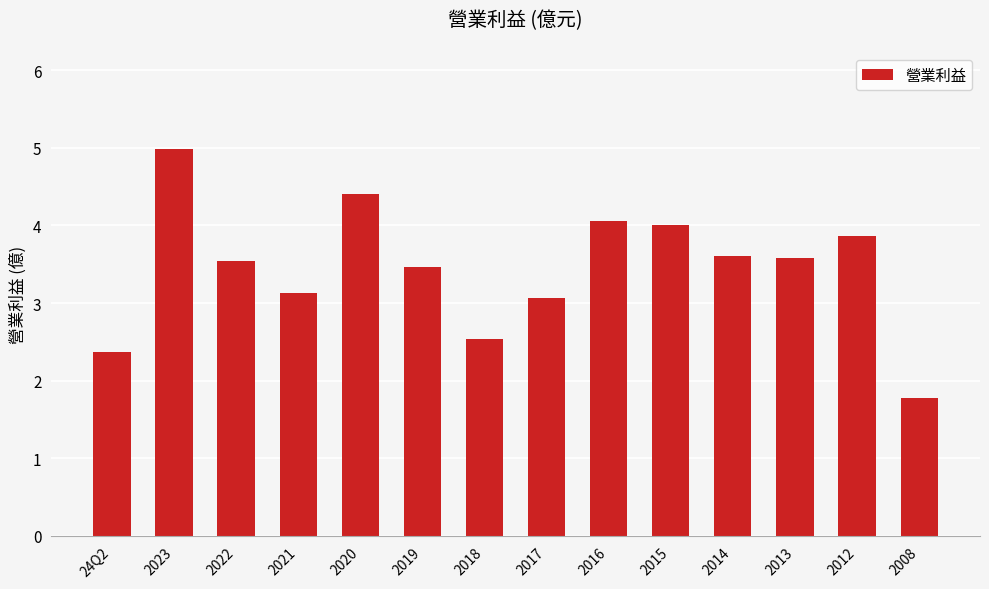

How many series are shown in this chart?

1